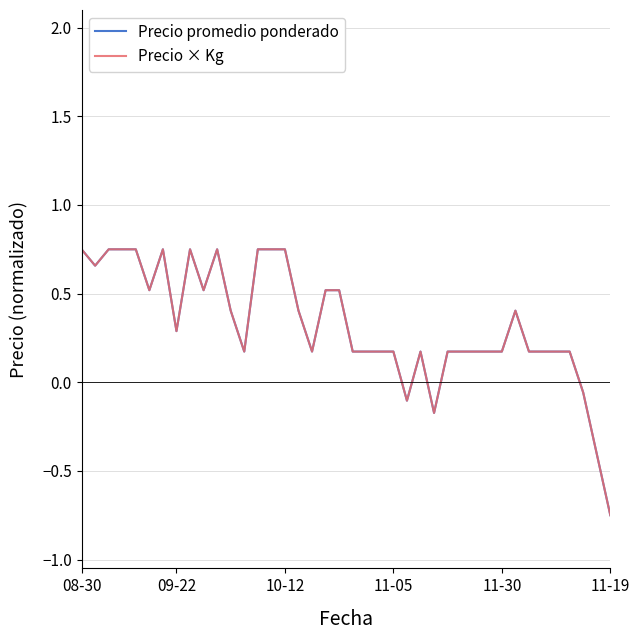

Does the chart display data point markers on the line(s)?

No